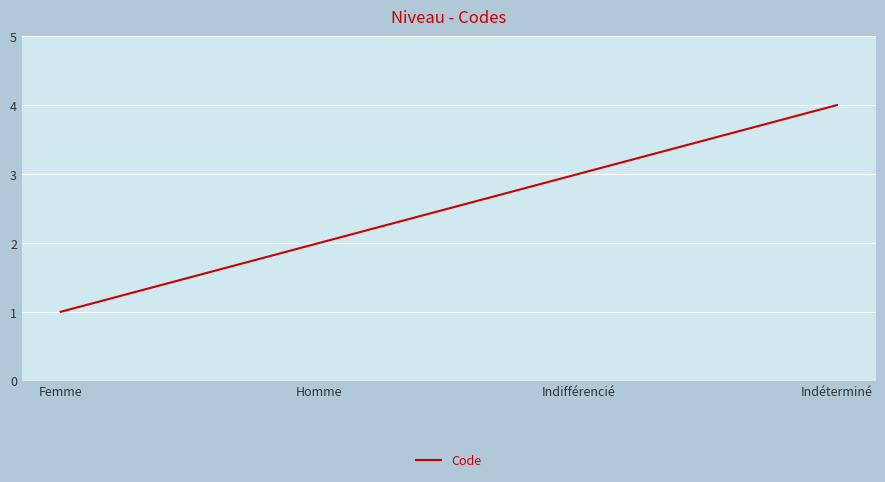

What is the change in value from Homme to Indéterminé?

+2